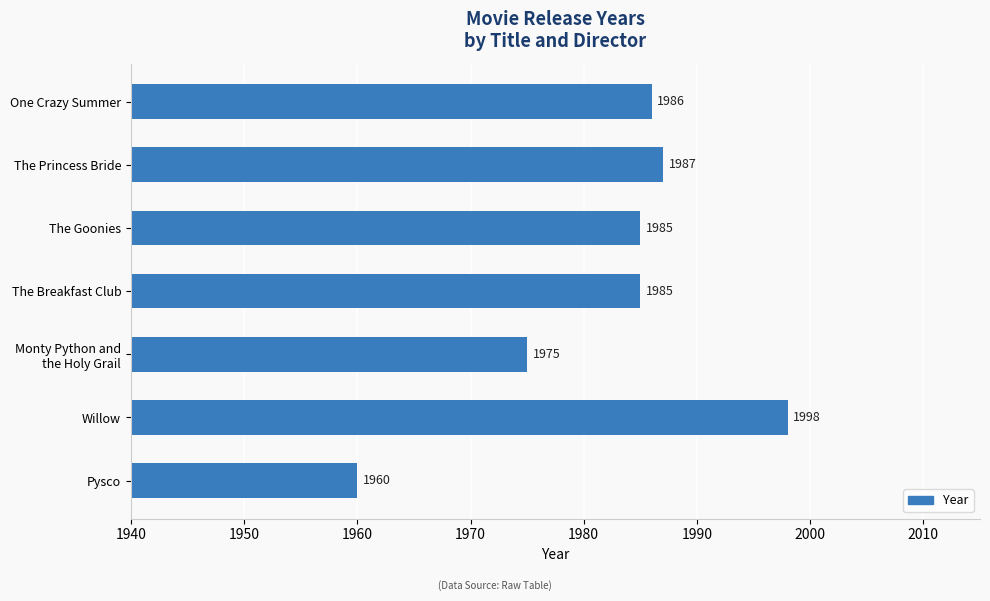

What is the ratio of the value at The Princess Bride to the value at Willow?

1.0